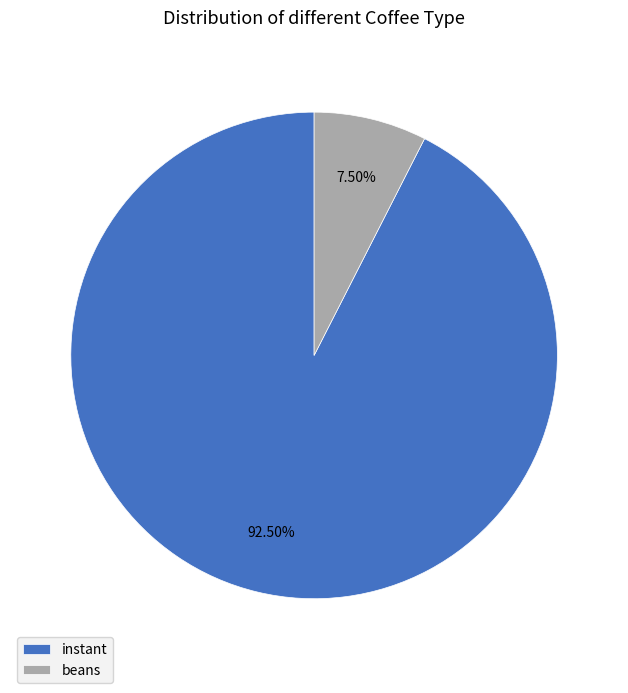

To the nearest percent, what is the average slice percentage?

50%